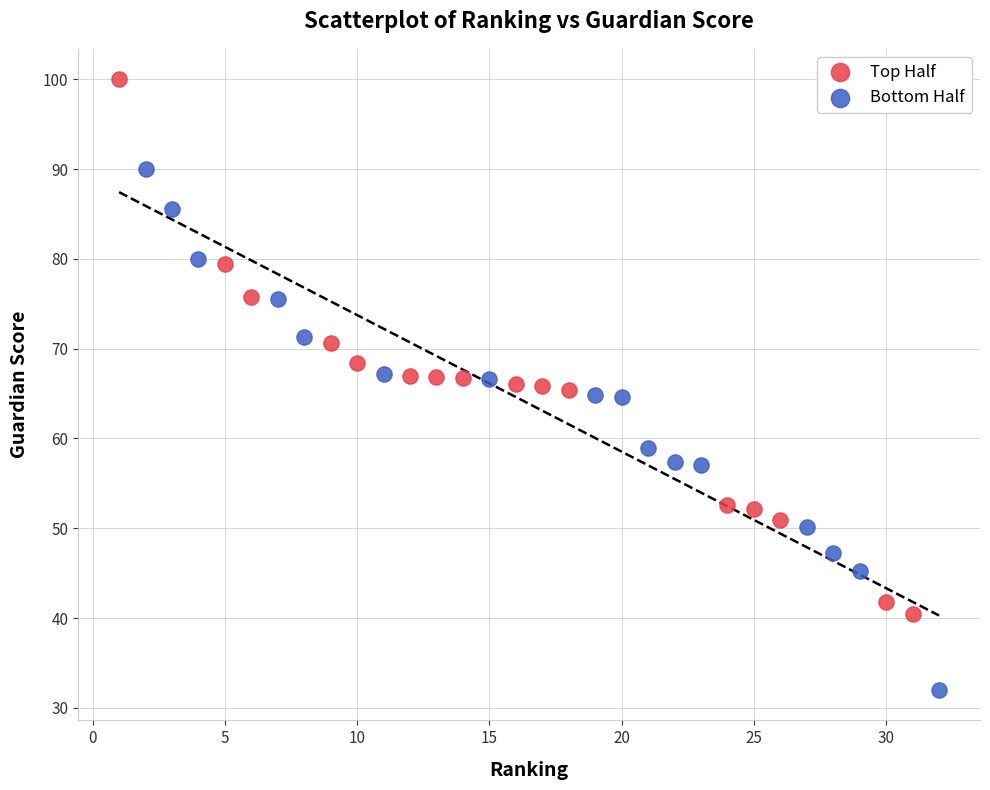

What are all the series names shown in the legend?

Top Half, Bottom Half